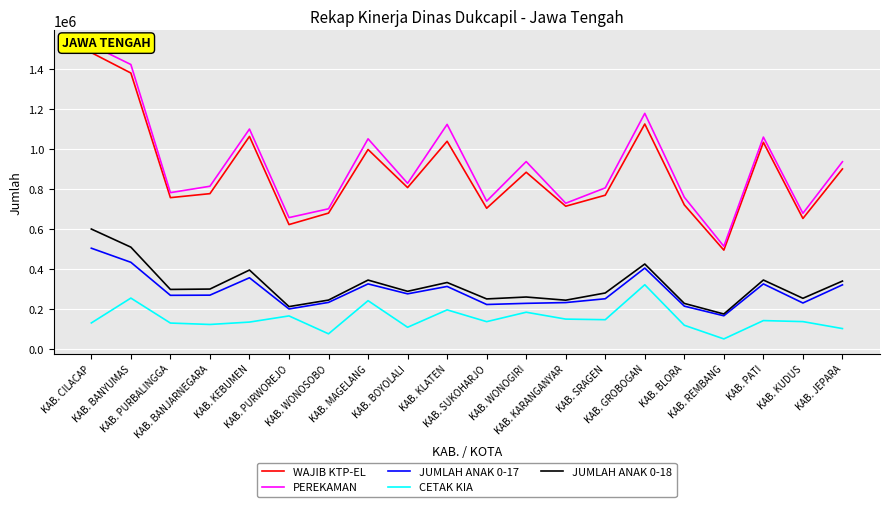

What is the sum of all WAJIB KTP-EL values?

17580079